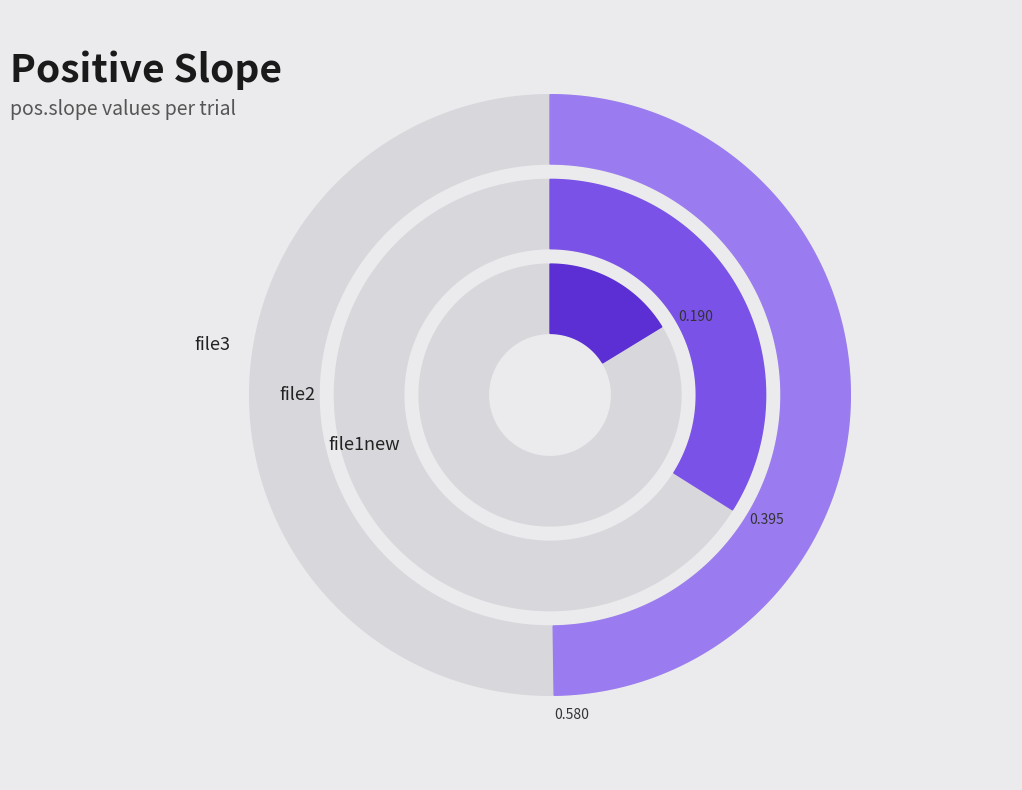

Rank the categories by value from highest to lowest.

file3, file2, file1new